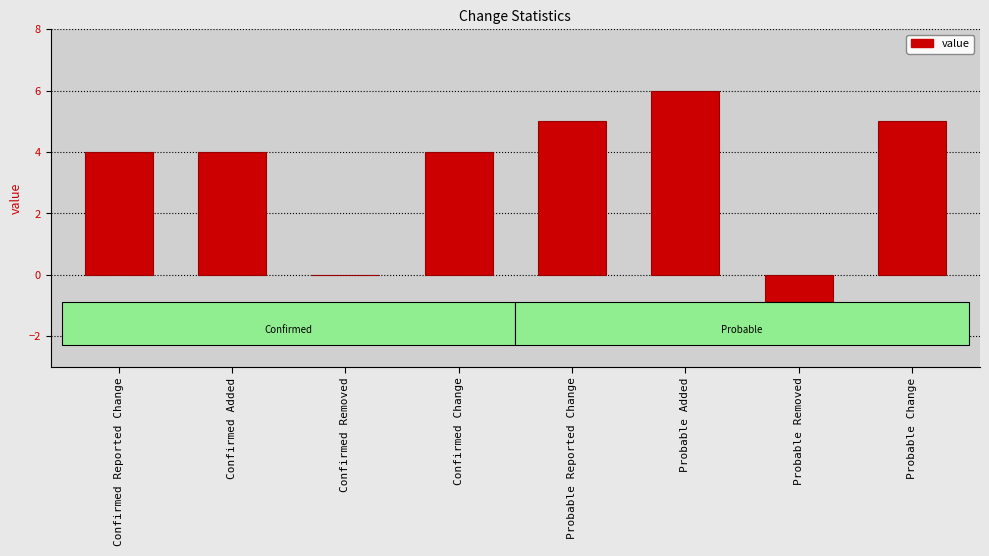

Read the value at Probable Change.

5